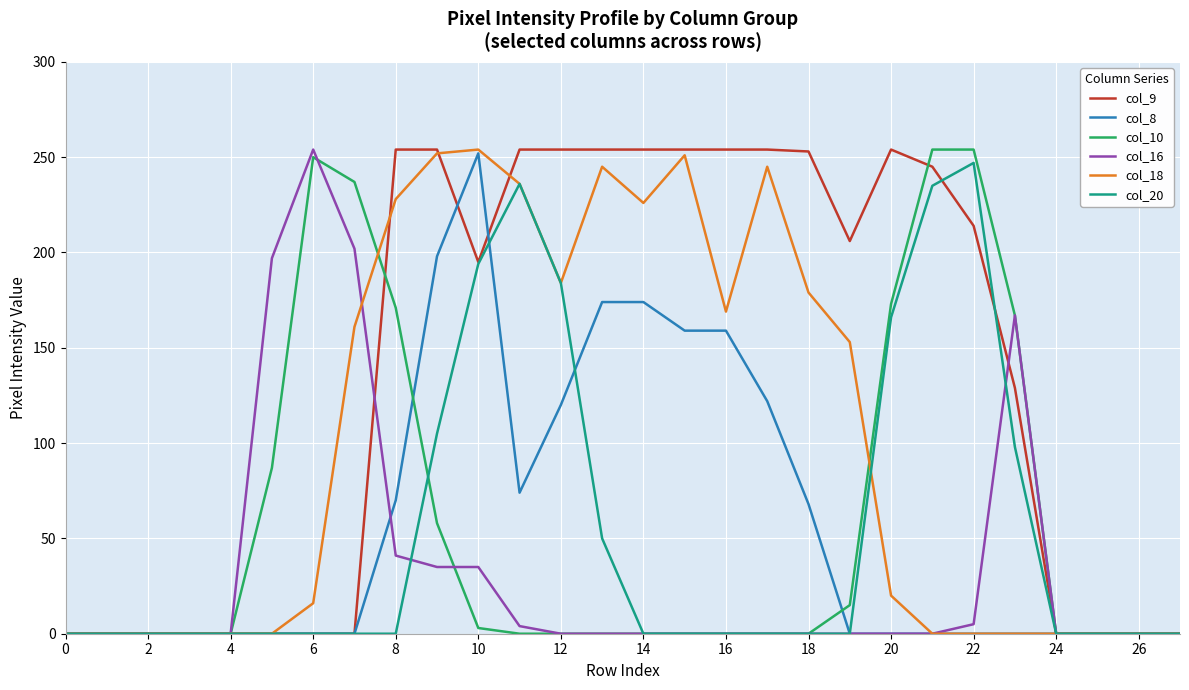

What is the greatest value displayed?

254